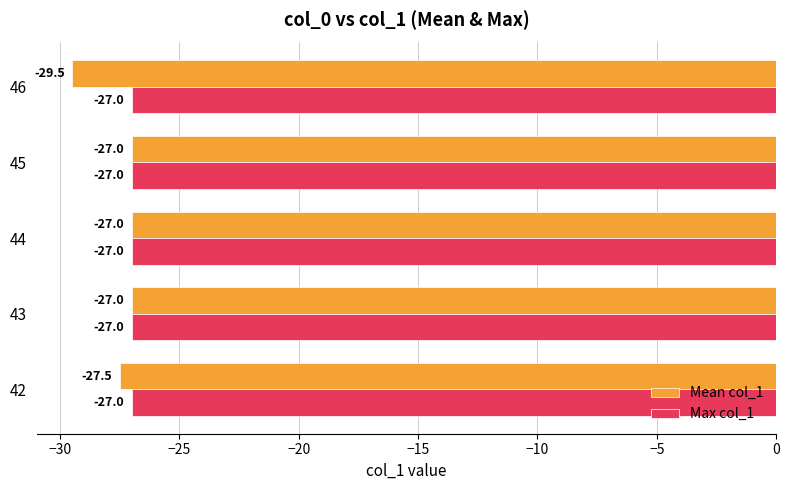

How many values in the Mean col_1 series are below -27?

2